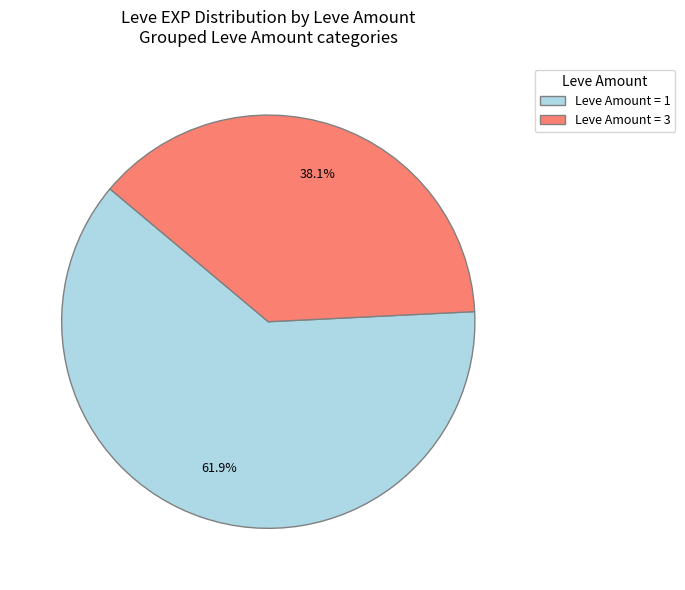

How many slices are in this pie chart?

2